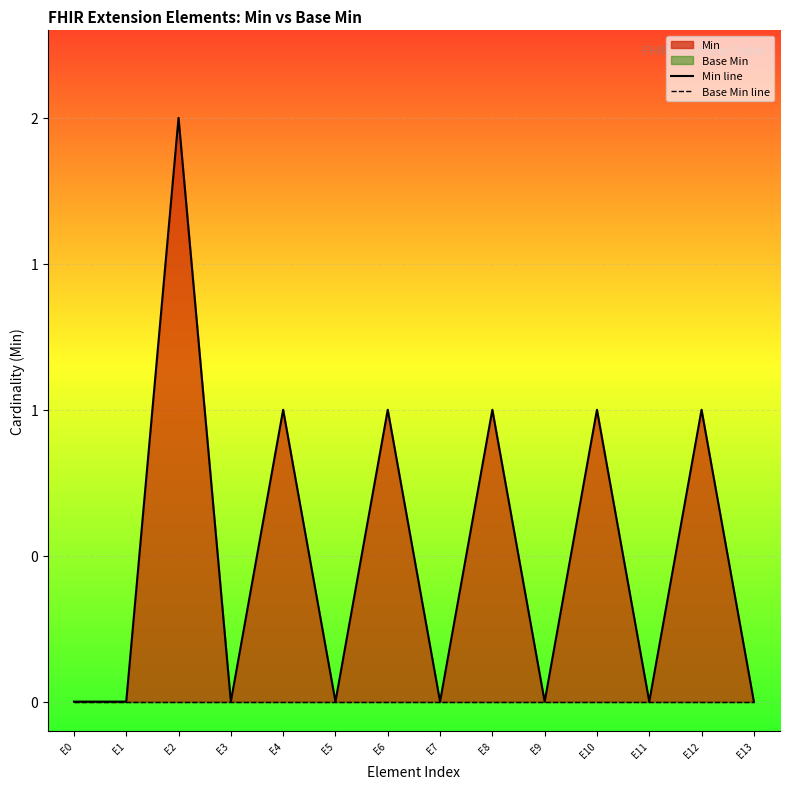

Which label corresponds to the smallest value in the chart?

E0